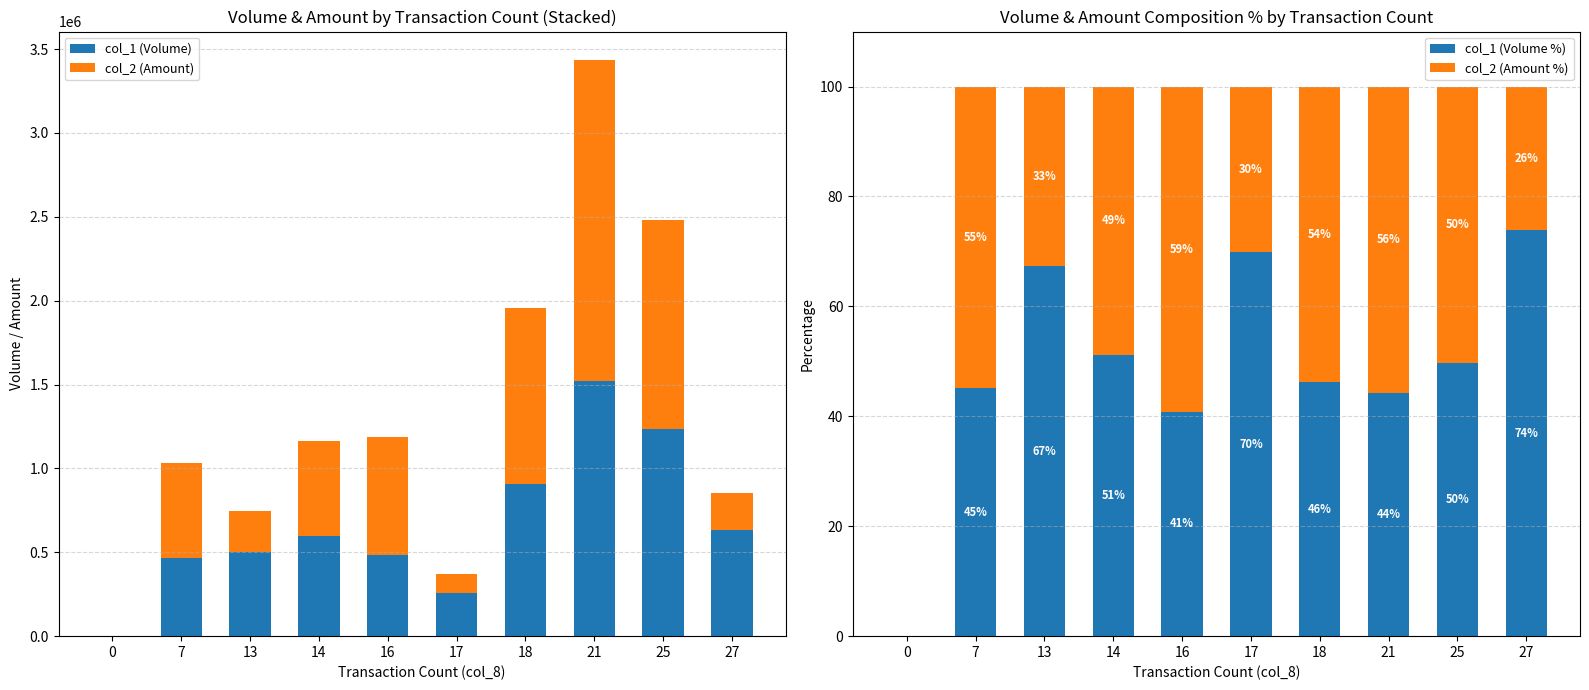

The col_2 (Amount) series shows 223450.0 at 27. True or false?

True